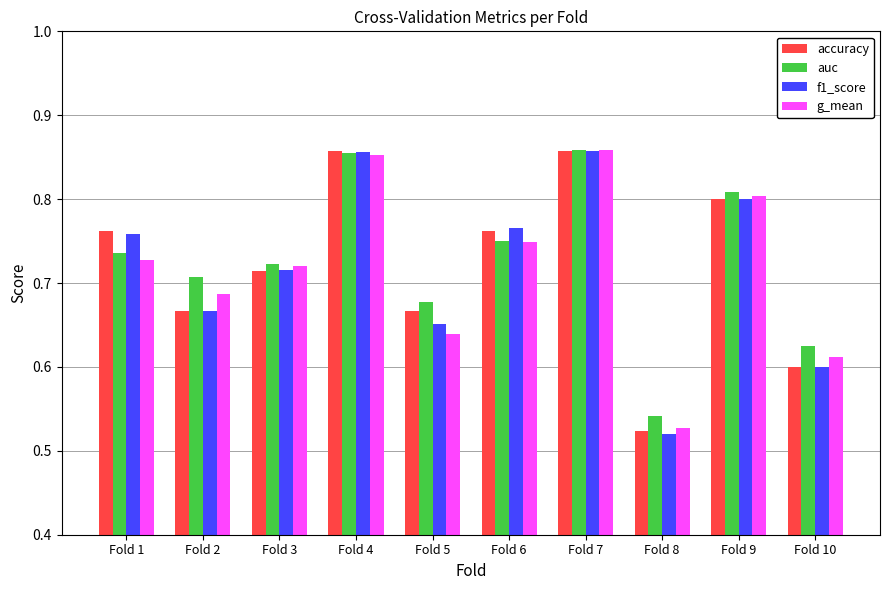

Which category has the lowest value in the f1_score series?

Fold 8